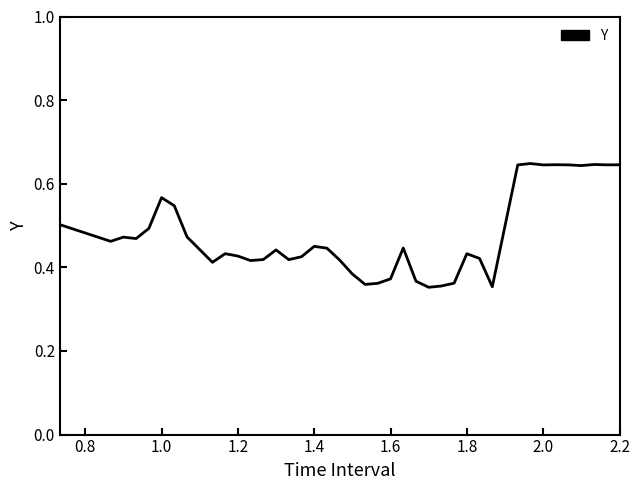

What is the difference between the maximum and second lowest values?

0.3